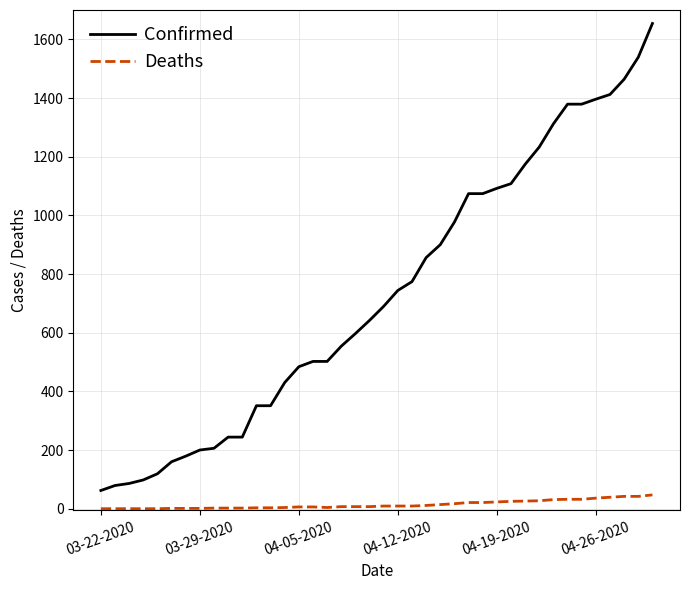

List the series in order of their peak value, highest first.

Confirmed, Deaths